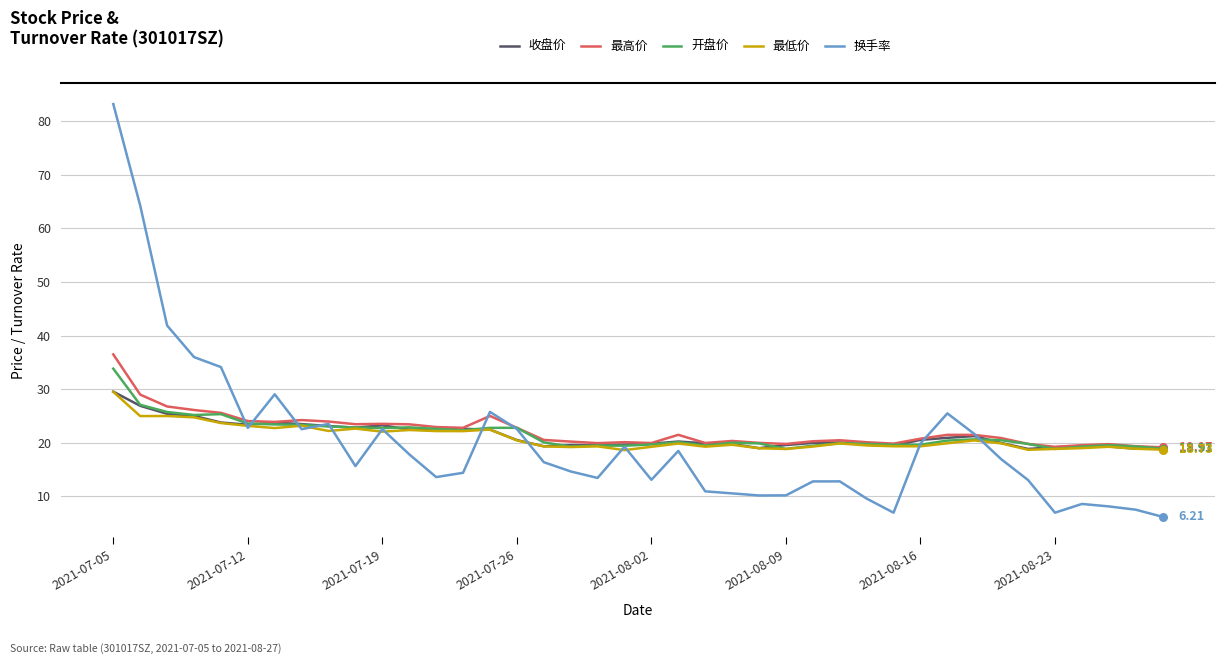

At how many categories does at least one series exceed 82?

1